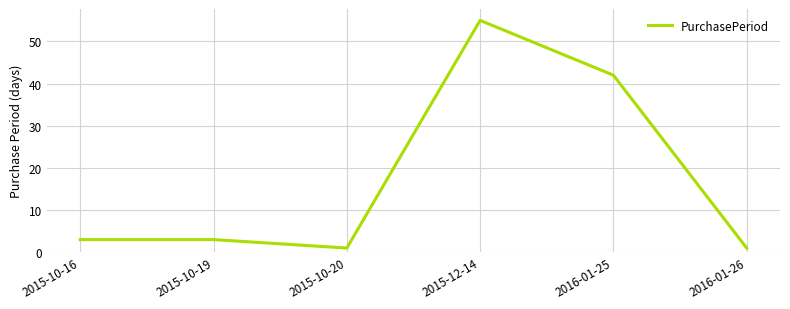

What is the sum of the values at 2016-01-25 and 2015-10-20?

43